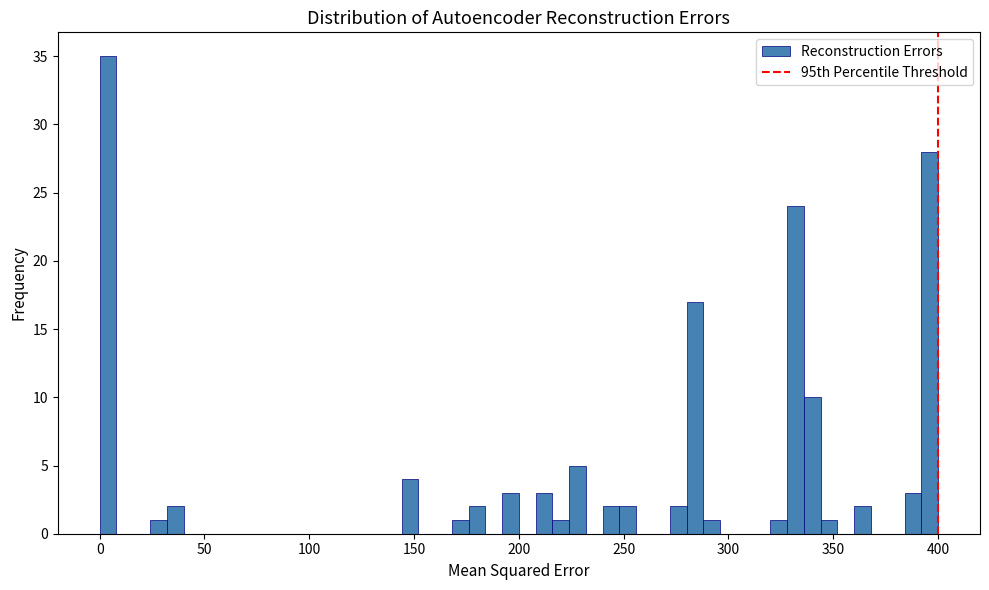

Read against the x-axis, roughly where is the centre of the tallest bar?

5